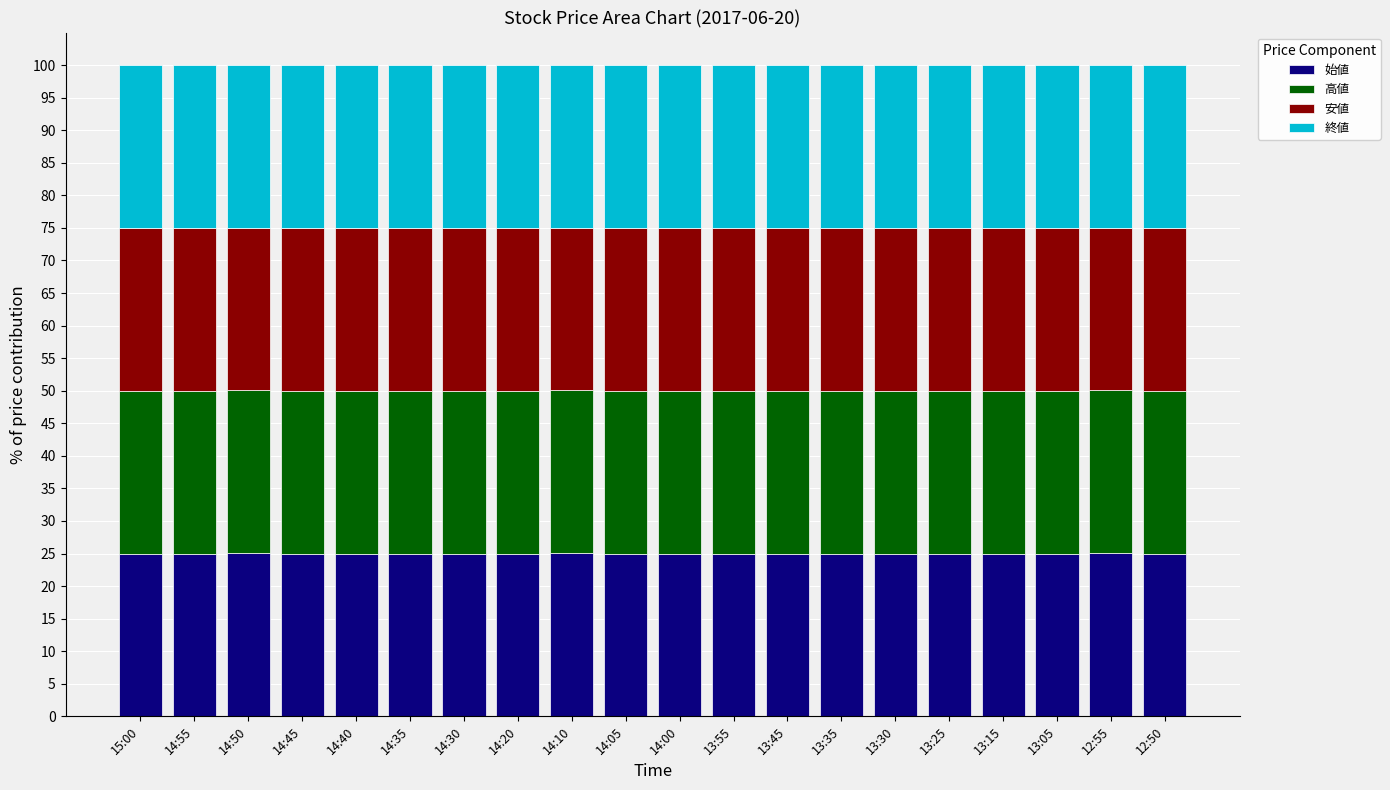

What is the average value of the 始値 series?

25.0